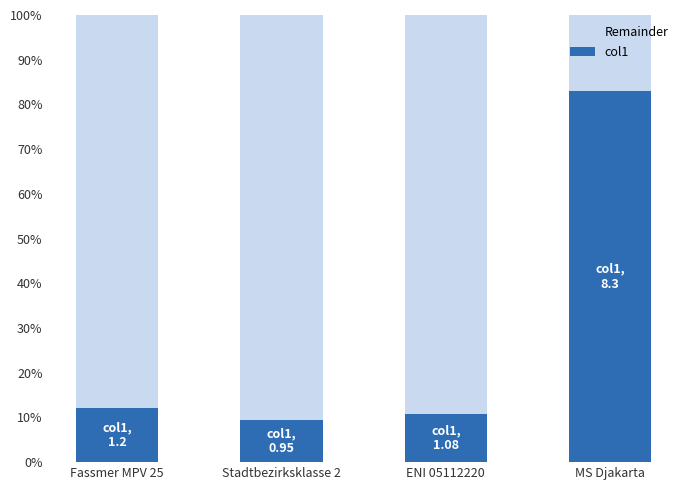

Are the bars grouped side by side (vs. stacked)?

No